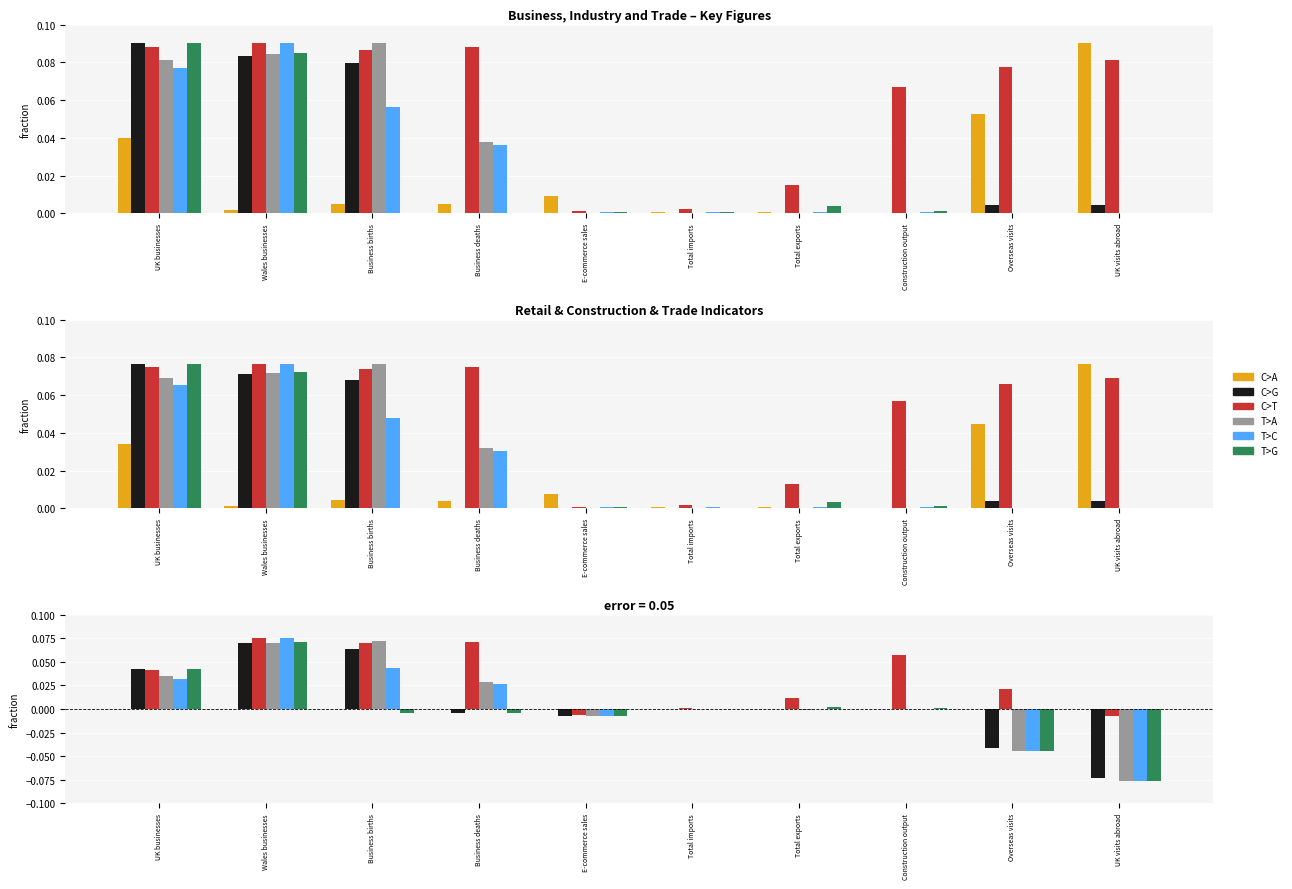

What is the smallest value displayed?

-0.1